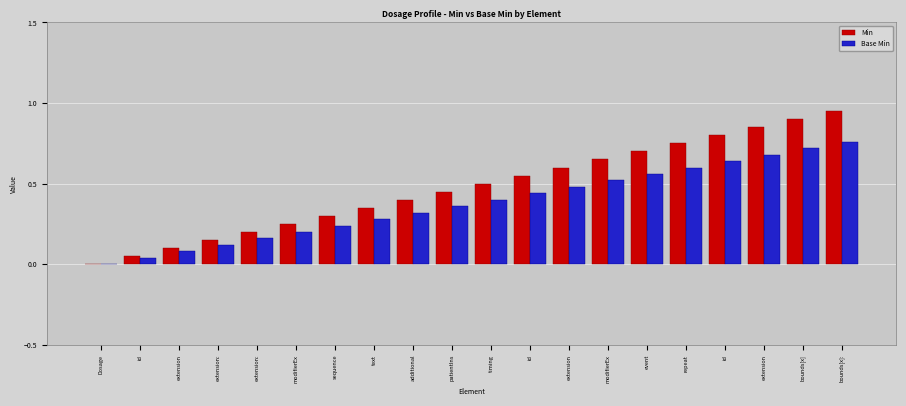

Is it true that Base Min equals 0.7 at extension?

False